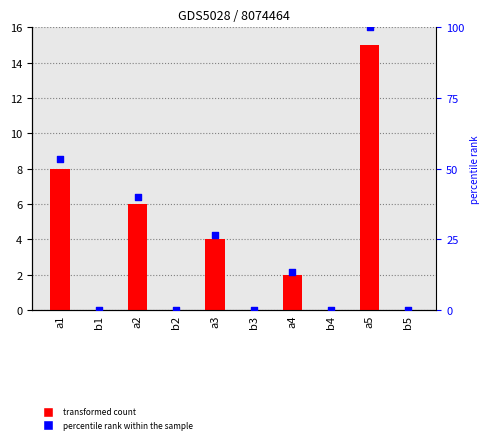

At which category is the sum across all series the highest?

a5